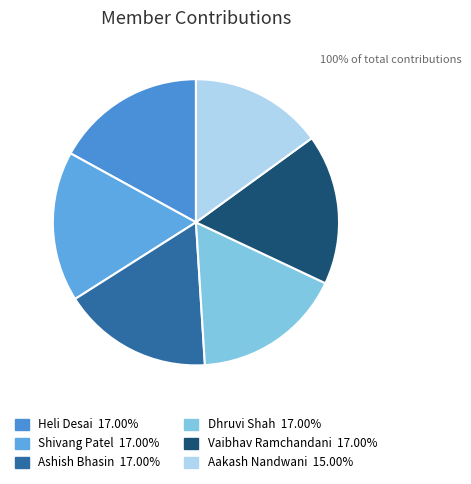

To the nearest percent, what is the combined percentage of Dhruvi Shah and Vaibhav Ramchandani?

34%